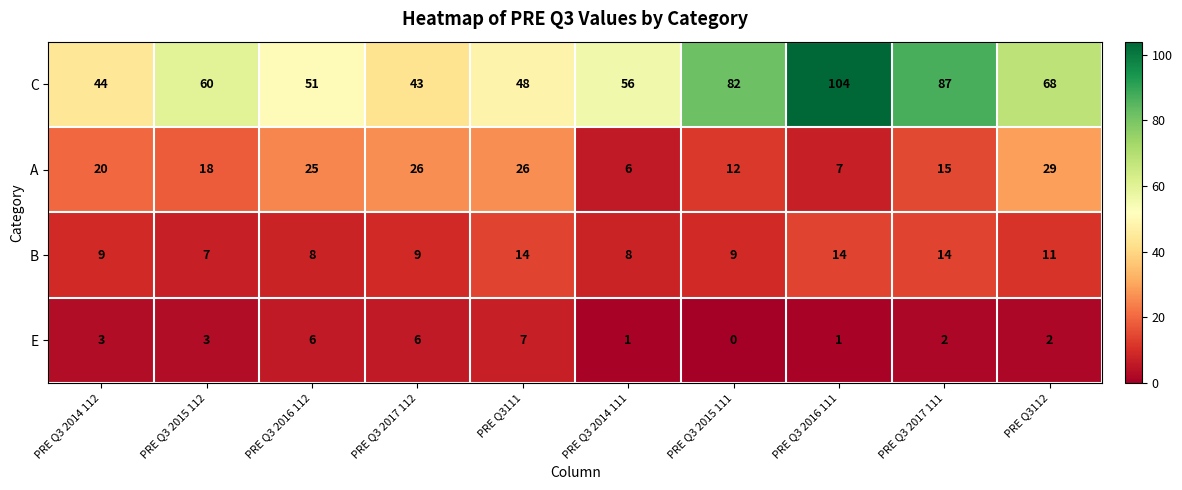

Which series has the widest spread of values?

C